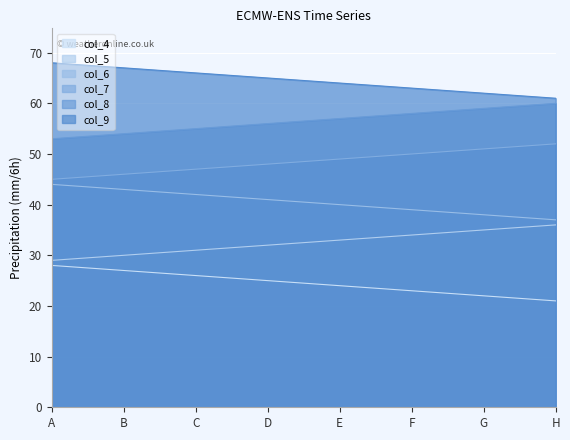

True or false: col_4 and col_5 cross at least once.

False